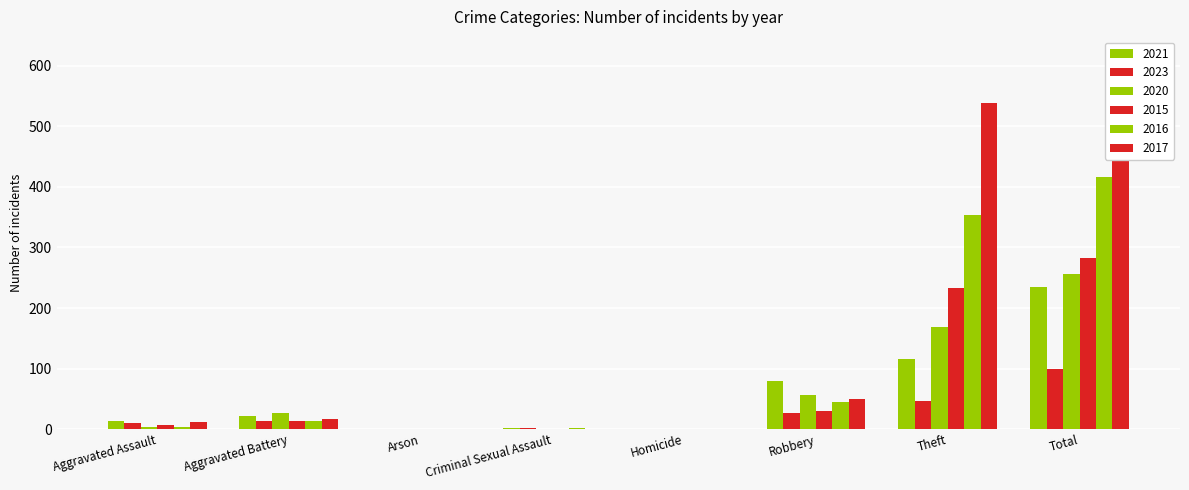

At which label is 2023 closest to 49?

Theft